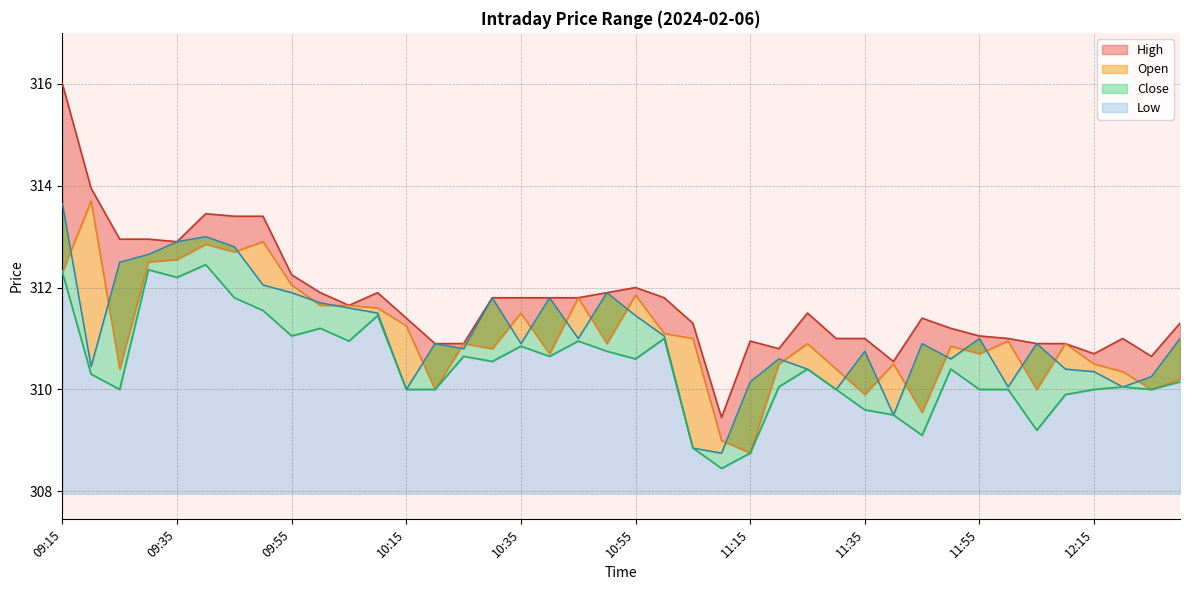

Is the value of Low at 11:55 greater than the value of High at 12:30?

No